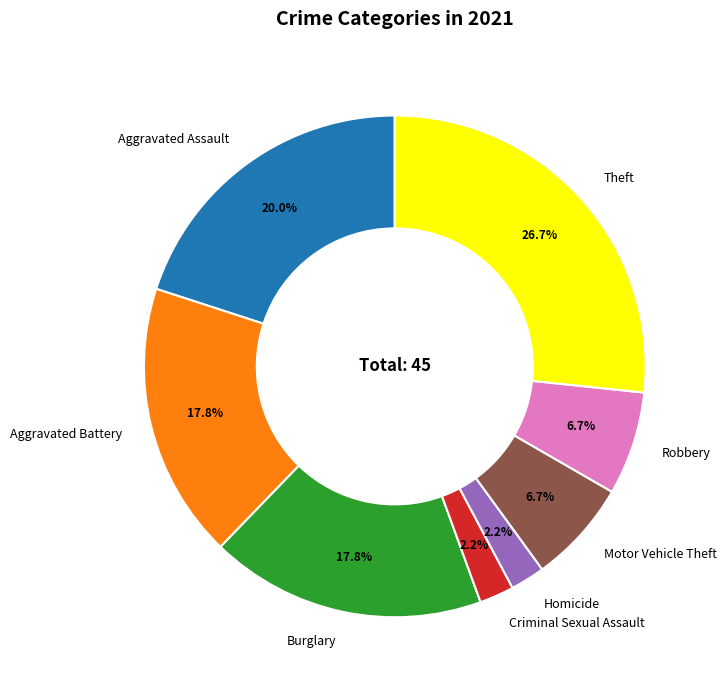

Does Aggravated Battery account for over 50% of the chart?

No